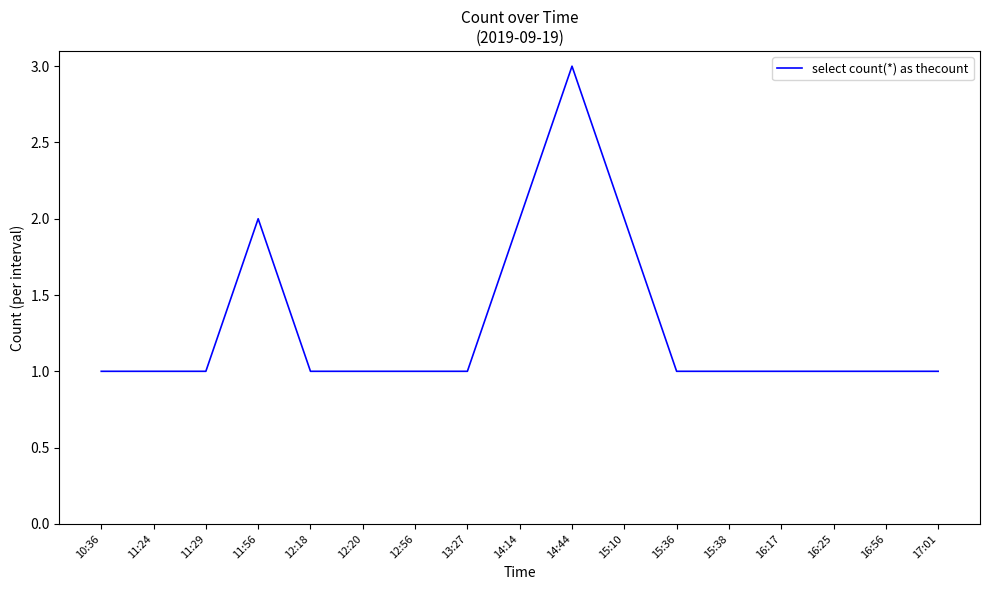

What is the maximum value shown in the chart?

3